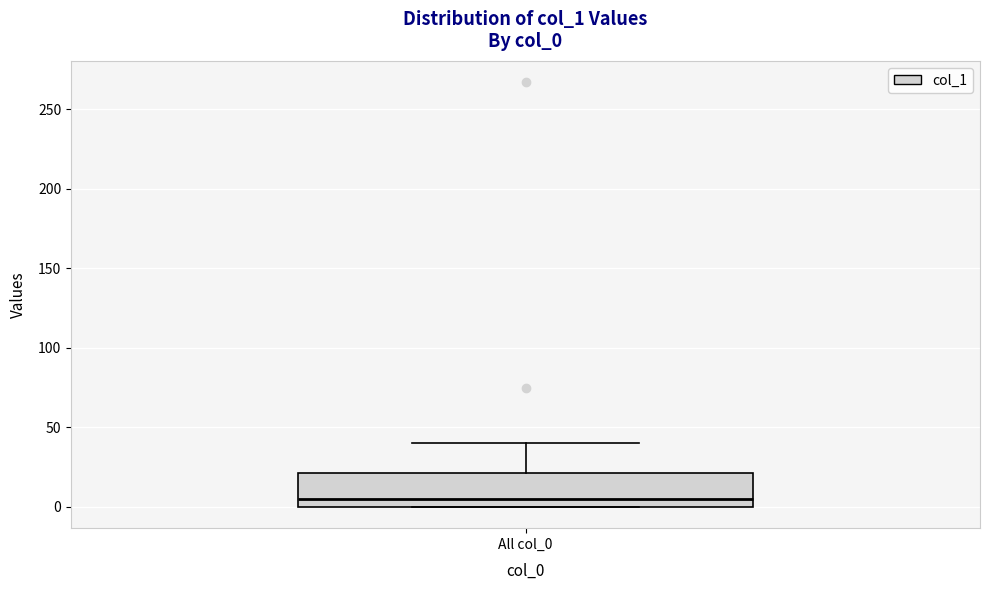

Where is the upper edge of the box for All col_0 on the y-axis? The values are not printed on the chart, so give them approximately, as read against the axis.

20